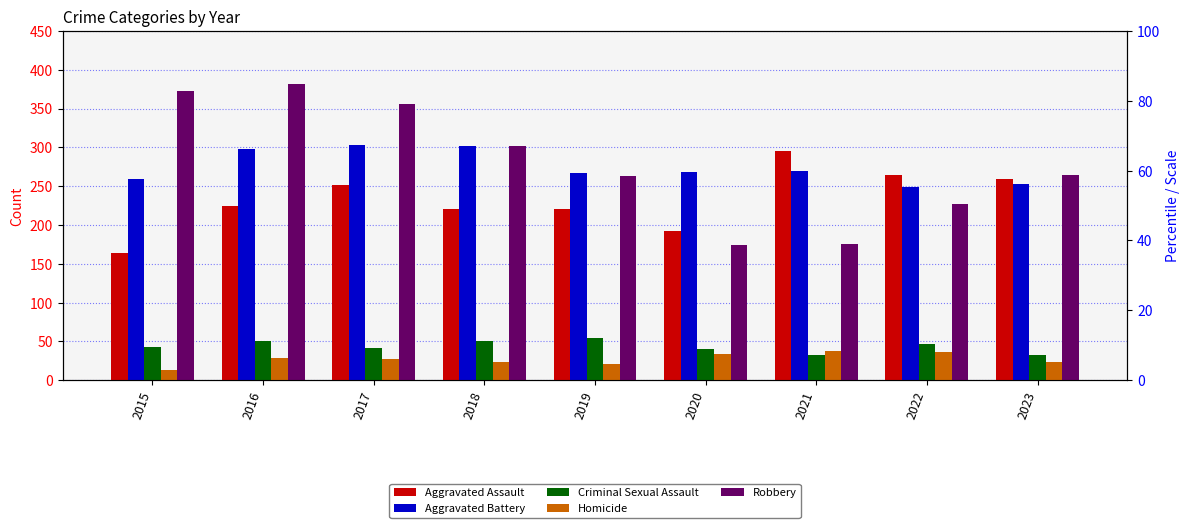

At which category is the sum across all series the highest?

2016